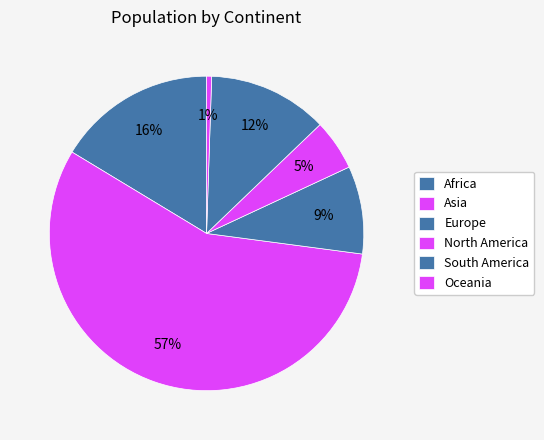

To the nearest percent, what is the difference between the Oceania and South America slice percentages?

11%